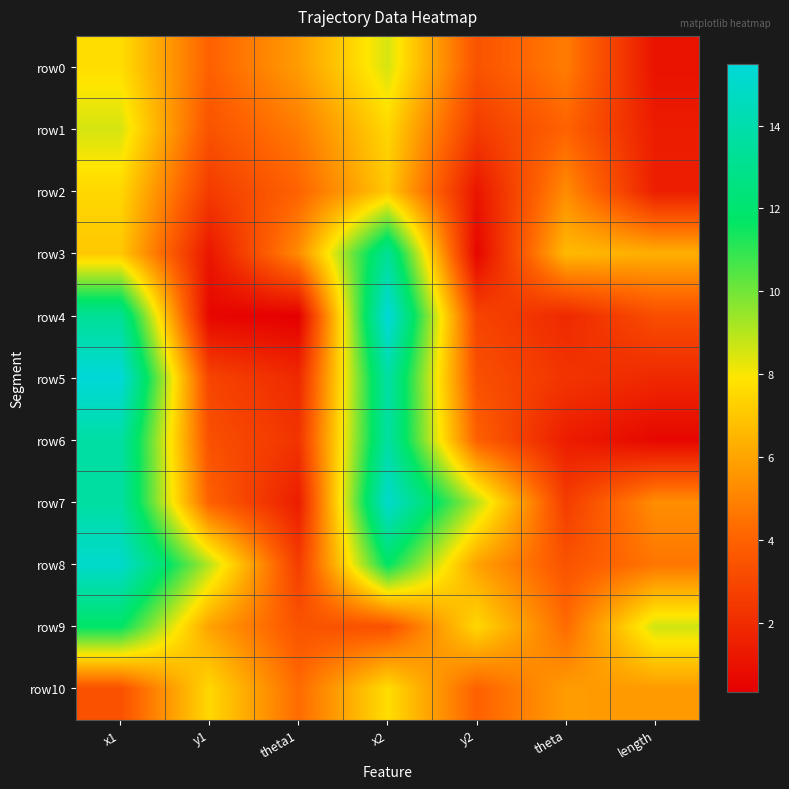

What is the difference between the highest and lowest values at theta1?

5.4